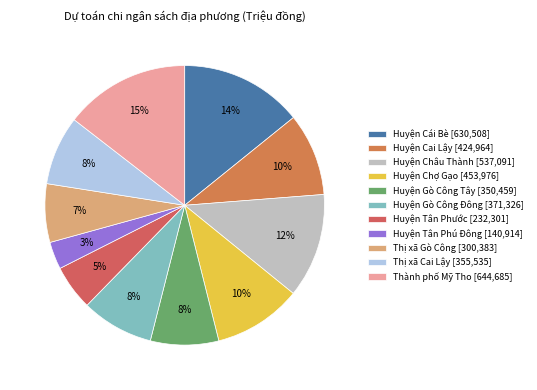

Is there a majority slice in this chart?

No